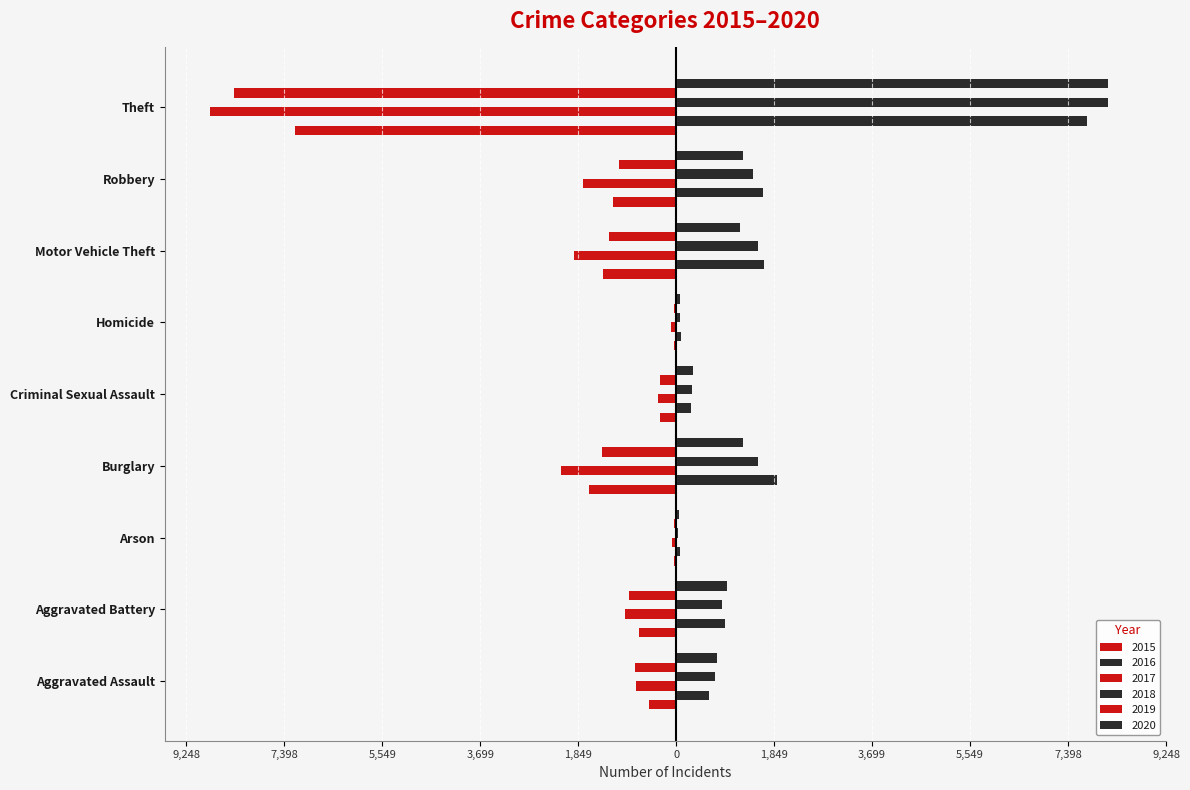

Between Motor Vehicle Theft and Homicide, which is larger?

Homicide